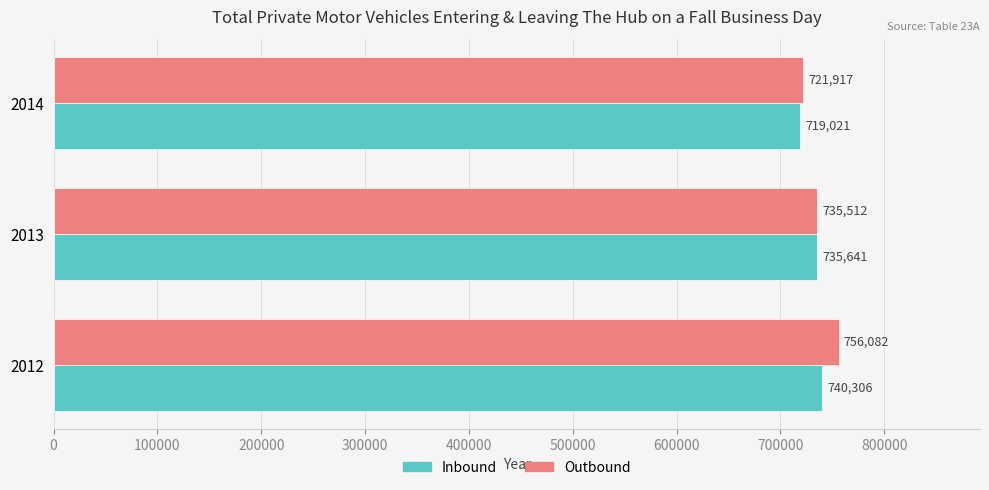

The Outbound series shows 756082 at 2012. True or false?

True